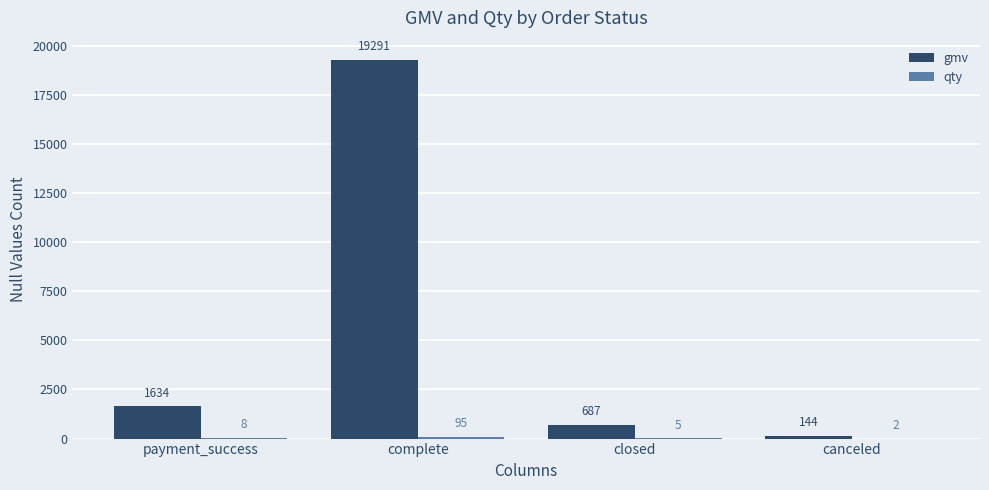

The gmv series shows 1634 at payment_success. True or false?

True